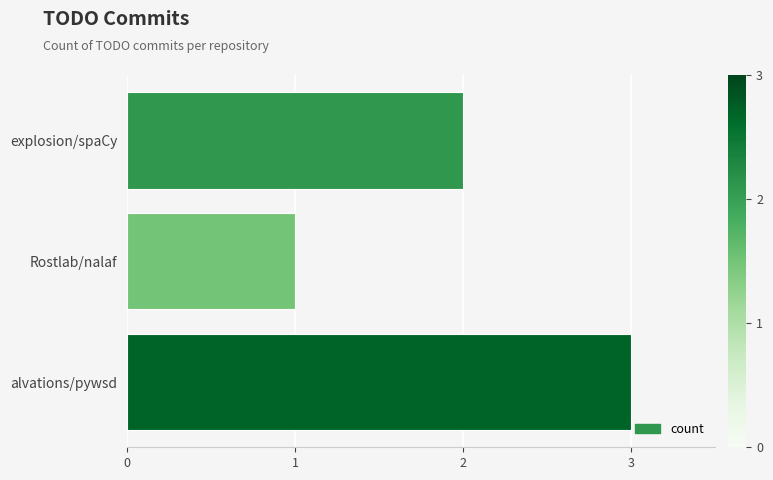

What is the sum of all values?

6